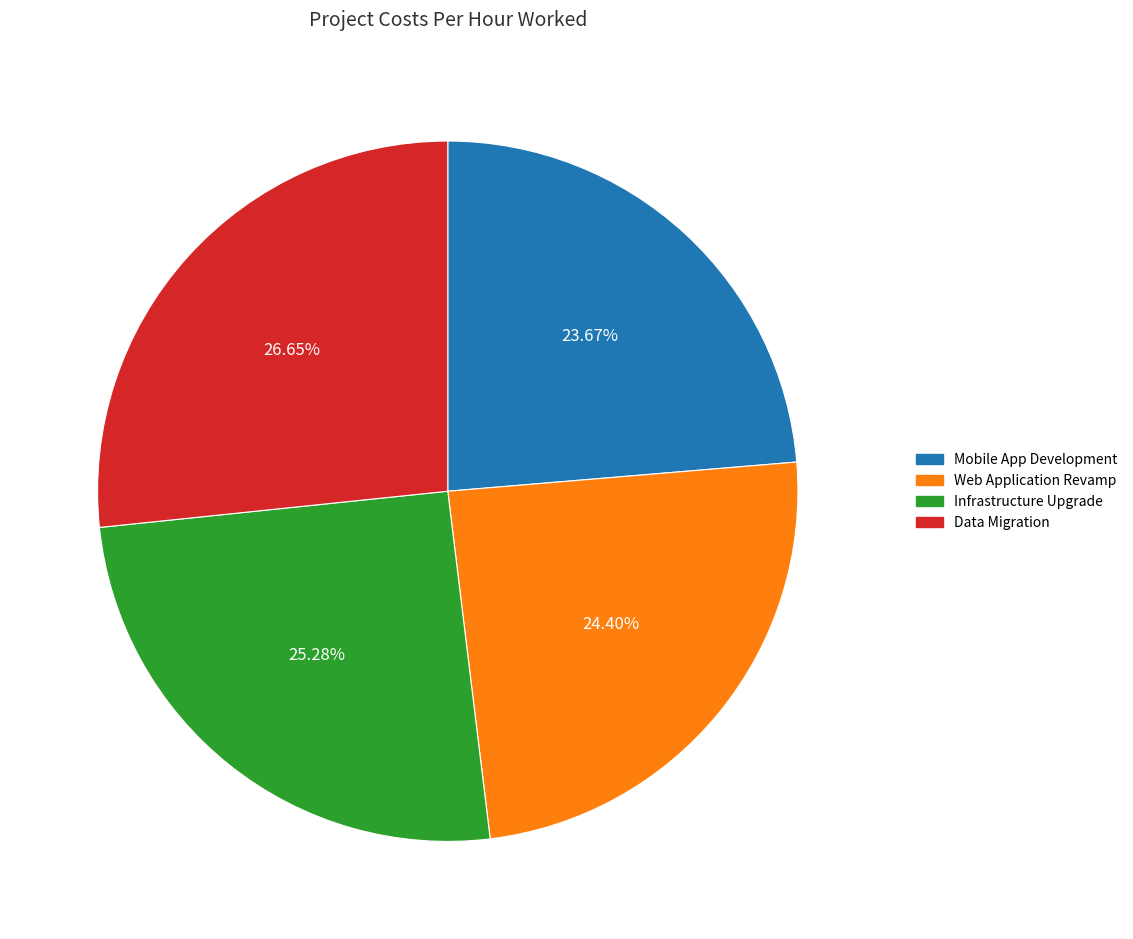

Does Web Application Revamp account for over 50% of the chart?

No